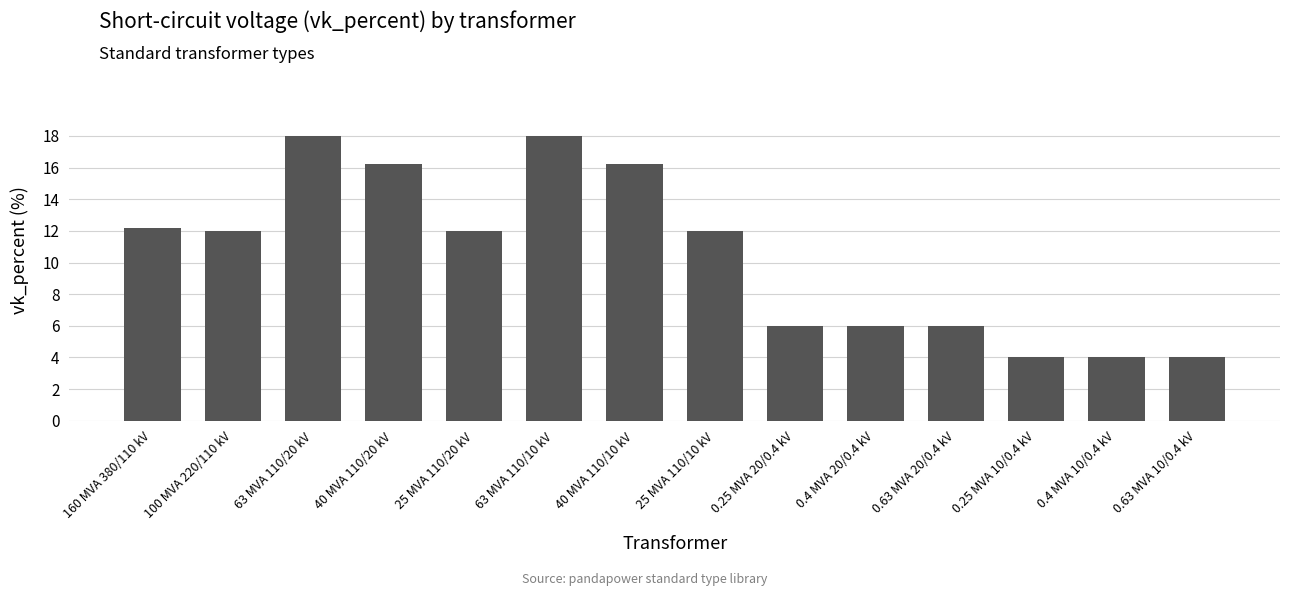

Reading left to right, extract all data points from this chart.

160 MVA 380/110 kV=12.2	100 MVA 220/110 kV=12.0	63 MVA 110/20 kV=18.0	40 MVA 110/20 kV=16.2	25 MVA 110/20 kV=12.0	63 MVA 110/10 kV=18.0	40 MVA 110/10 kV=16.2	25 MVA 110/10 kV=12.0	0.25 MVA 20/0.4 kV=6.0	0.4 MVA 20/0.4 kV=6.0	0.63 MVA 20/0.4 kV=6.0	0.25 MVA 10/0.4 kV=4.0	0.4 MVA 10/0.4 kV=4.0	0.63 MVA 10/0.4 kV=4.0